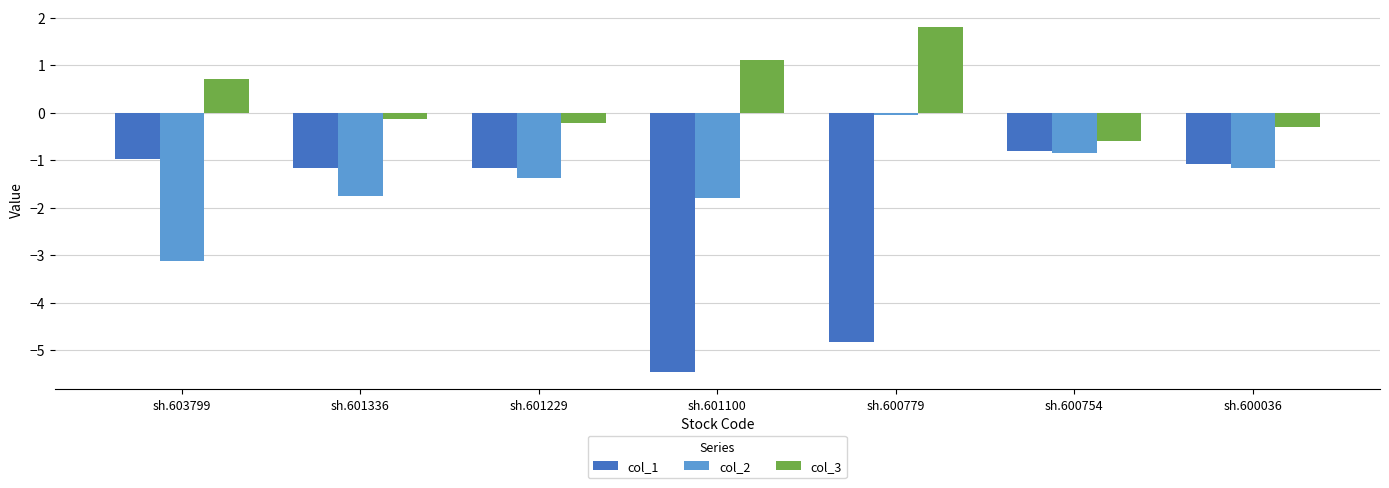

What is the value of the col_3 bar at the 2nd from the left?

-0.1